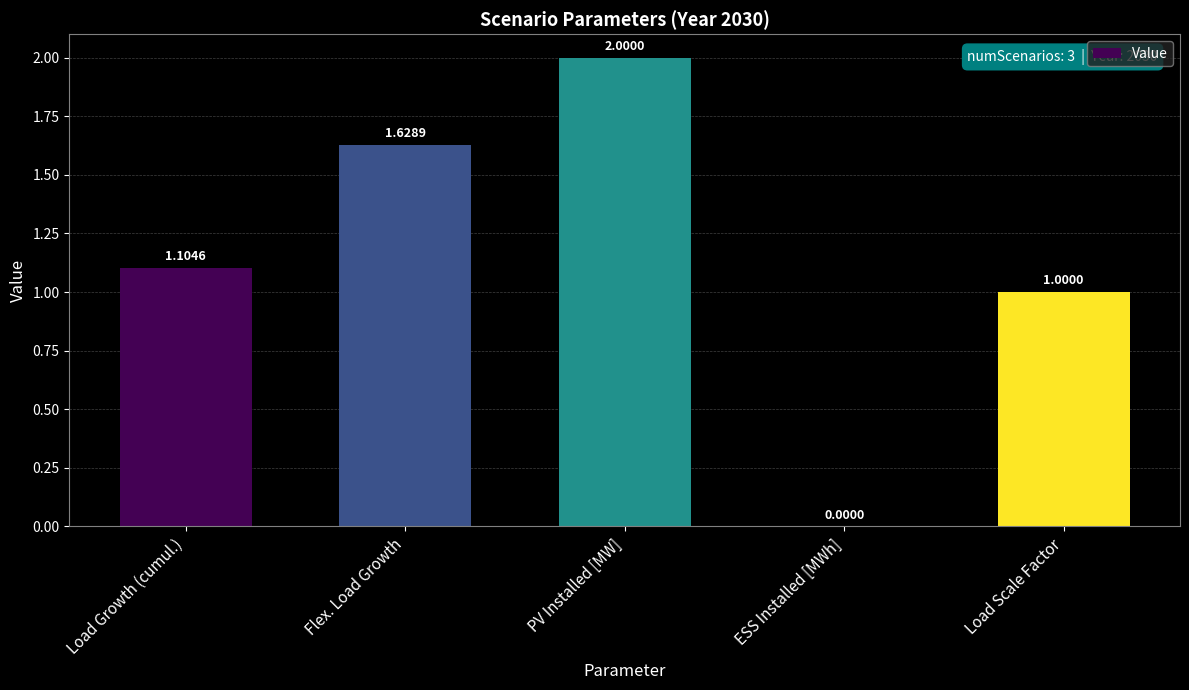

What is the sum of the values at Load Scale Factor and PV Installed [MW]?

3.0